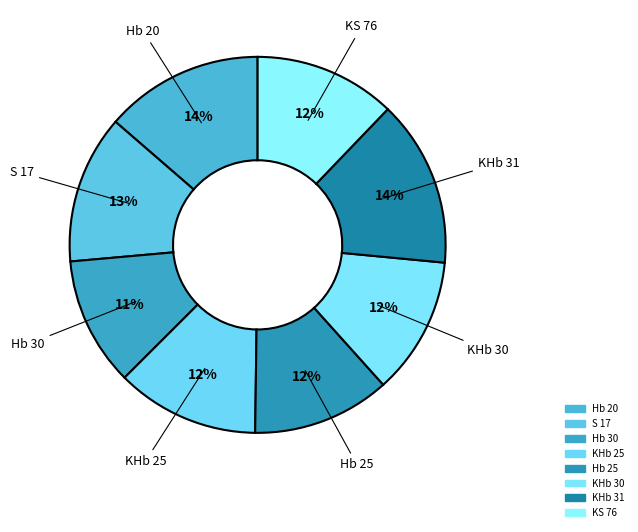

What percentage do KHb 25 and KHb 30 together represent?

24.2%